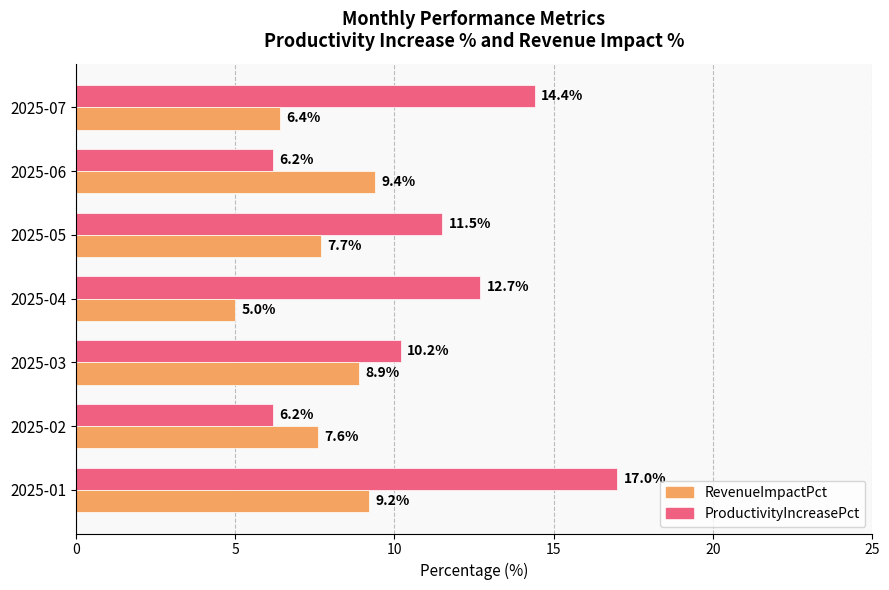

What value does the RevenueImpactPct series have at 2025-07?

6.4